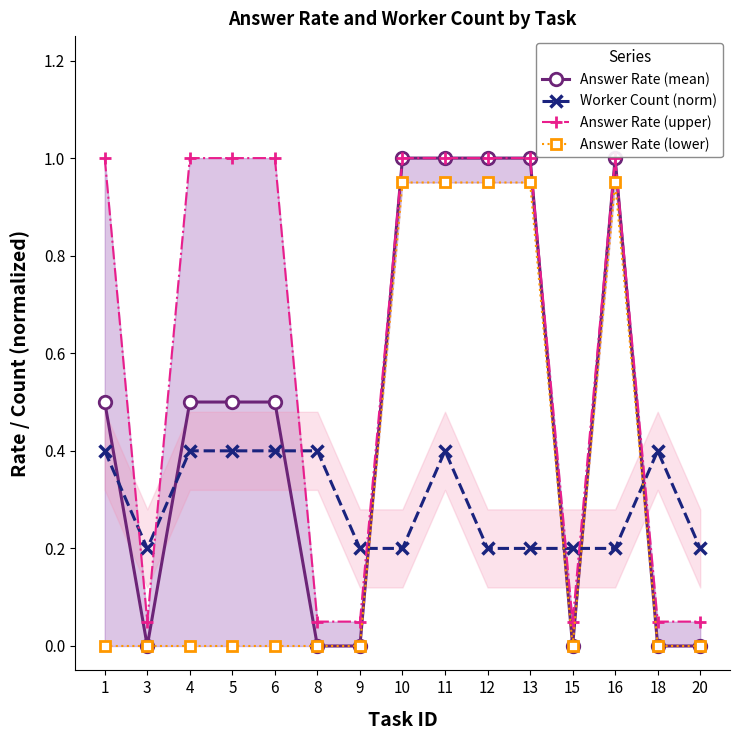

At which category does Answer Rate (upper) reach its first local peak?

16